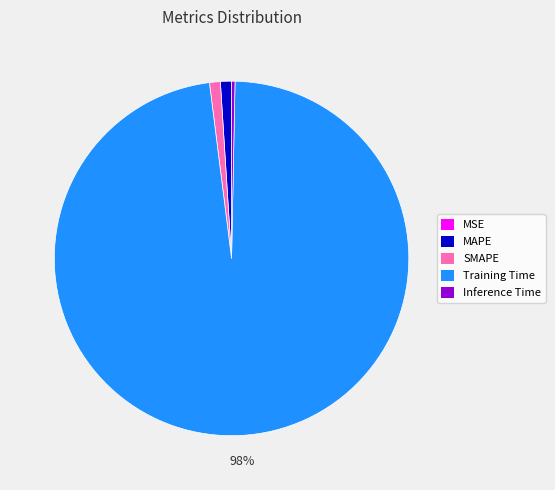

To the nearest percent, what is the average slice percentage?

20%